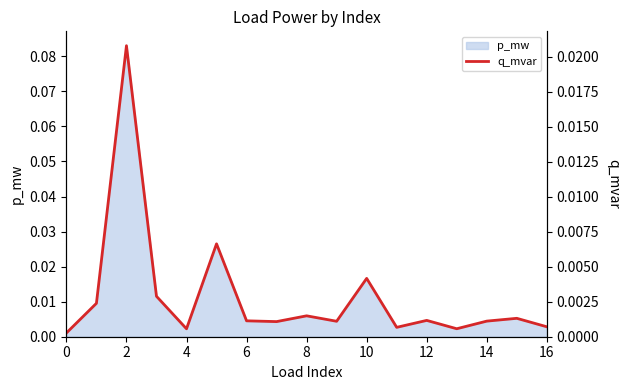

Between 0 and 15, which is larger?

15